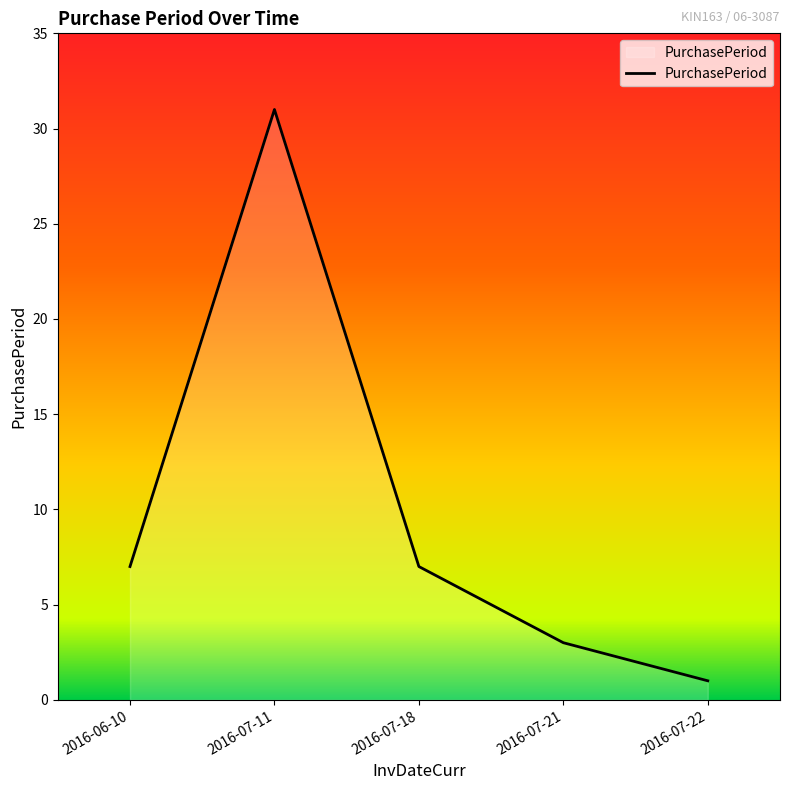

Does the chart display data point markers on the line(s)?

No